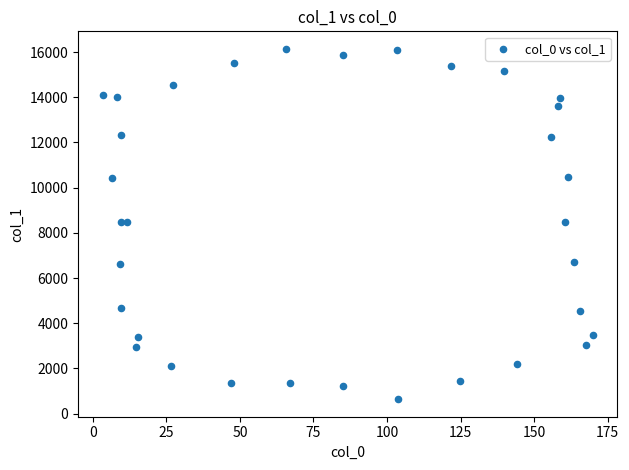

What is the range of X values (max minus min)?

166.6